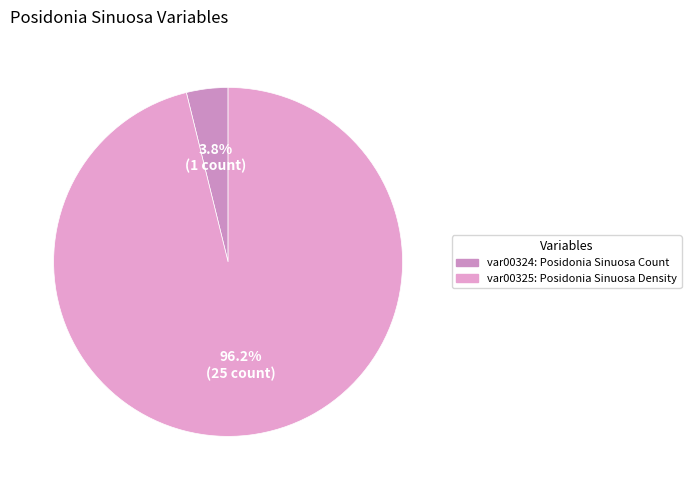

Is var00325 the majority of the pie?

Yes